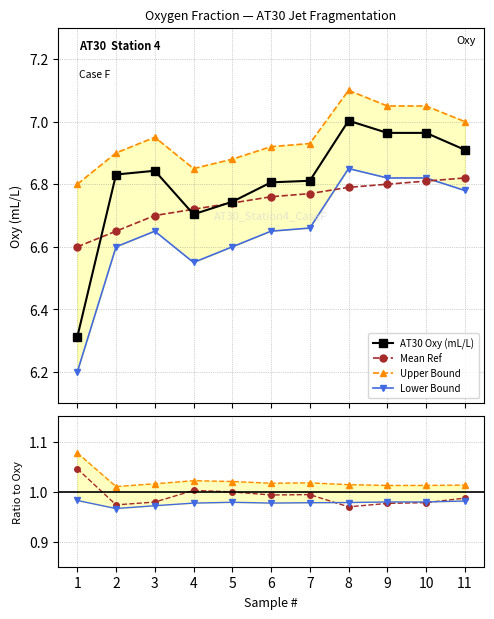

What is the sum of all Upper Bound values?

76.4